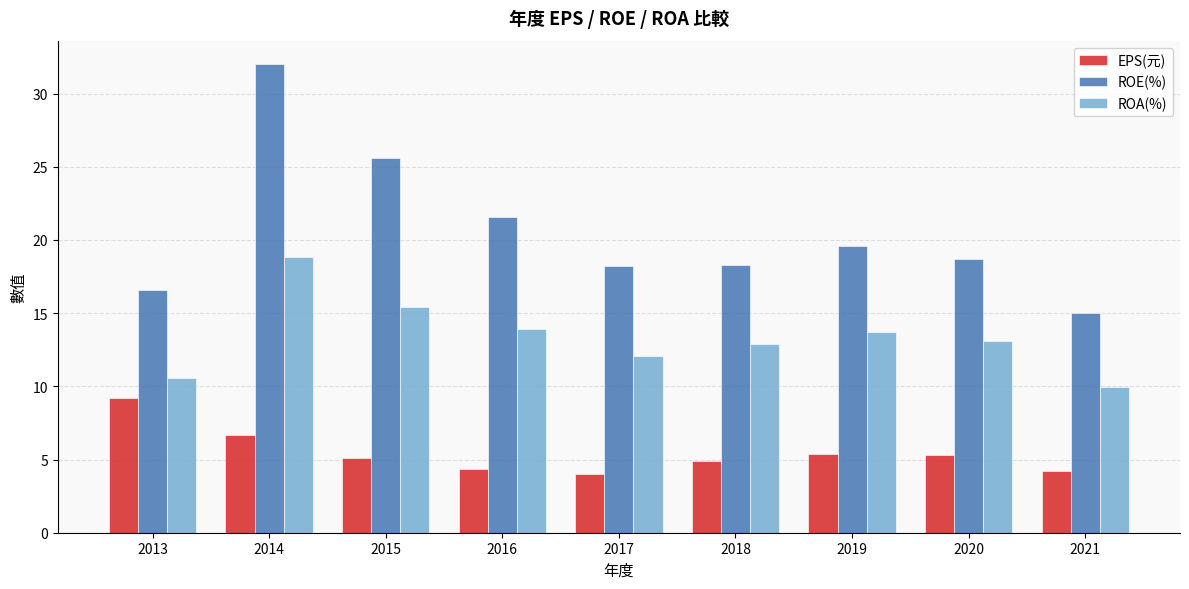

How many categories are shown in the chart?

9